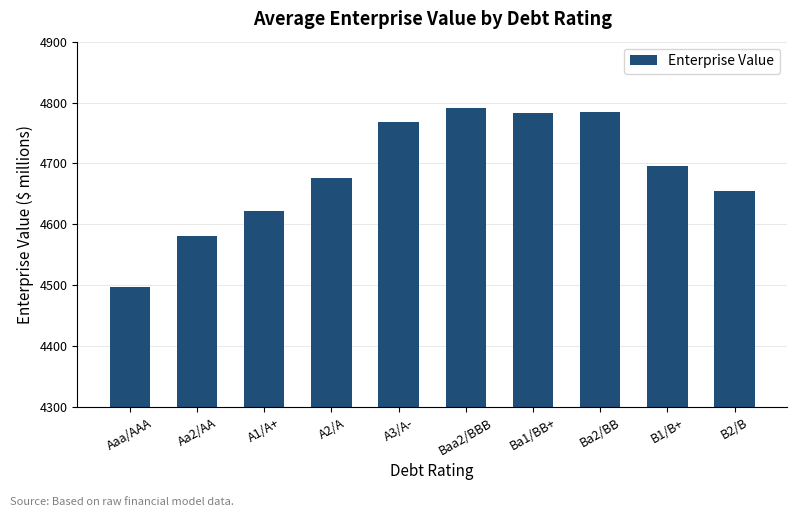

What is the ratio of the value at Baa2/BBB to the value at B1/B+?

1.0